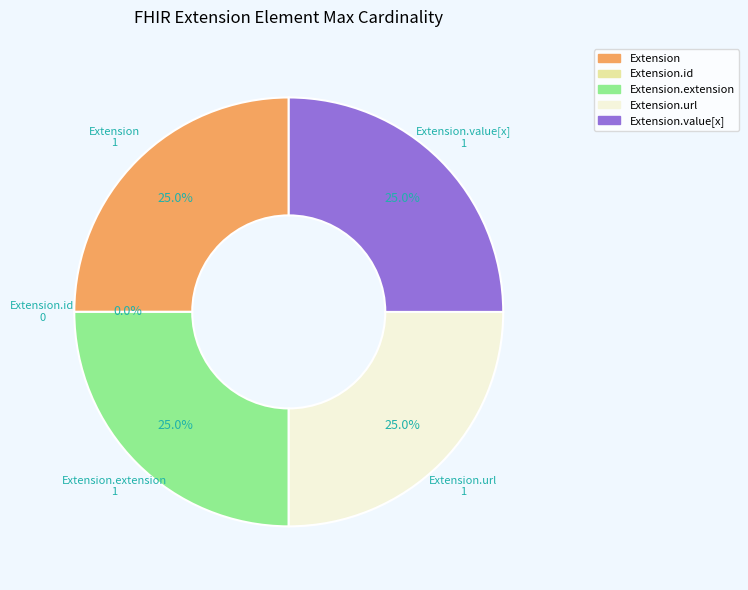

Which slice is the smallest?

Extension.id